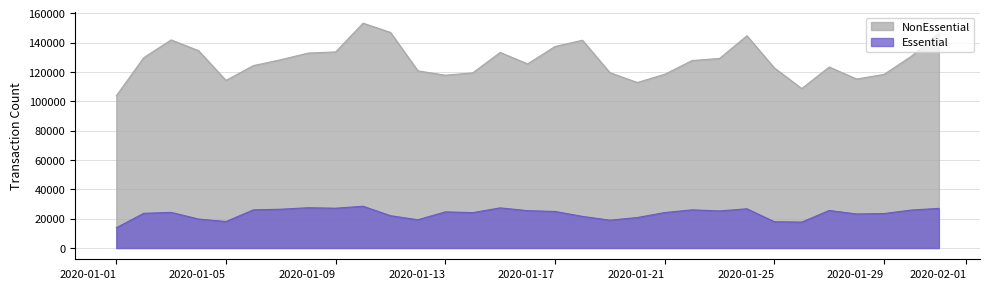

What is the sum of the NonEssential values at 2020-01-13 and 2020-01-25?

240467